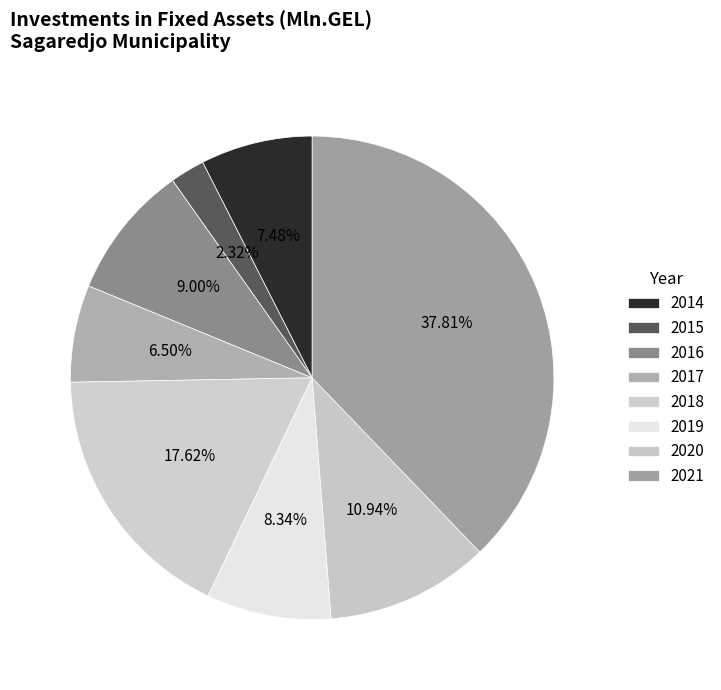

Which slice is the largest?

2021